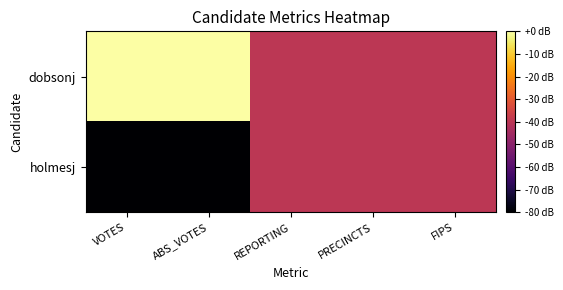

Reading right to left, list all the values displayed in this chart.

dobsonj: FIPS=-40	PRECINCTS=-40	REPORTING=-40	ABS_VOTES=0	VOTES=0
holmesj: FIPS=-40	PRECINCTS=-40	REPORTING=-40	ABS_VOTES=-80	VOTES=-80